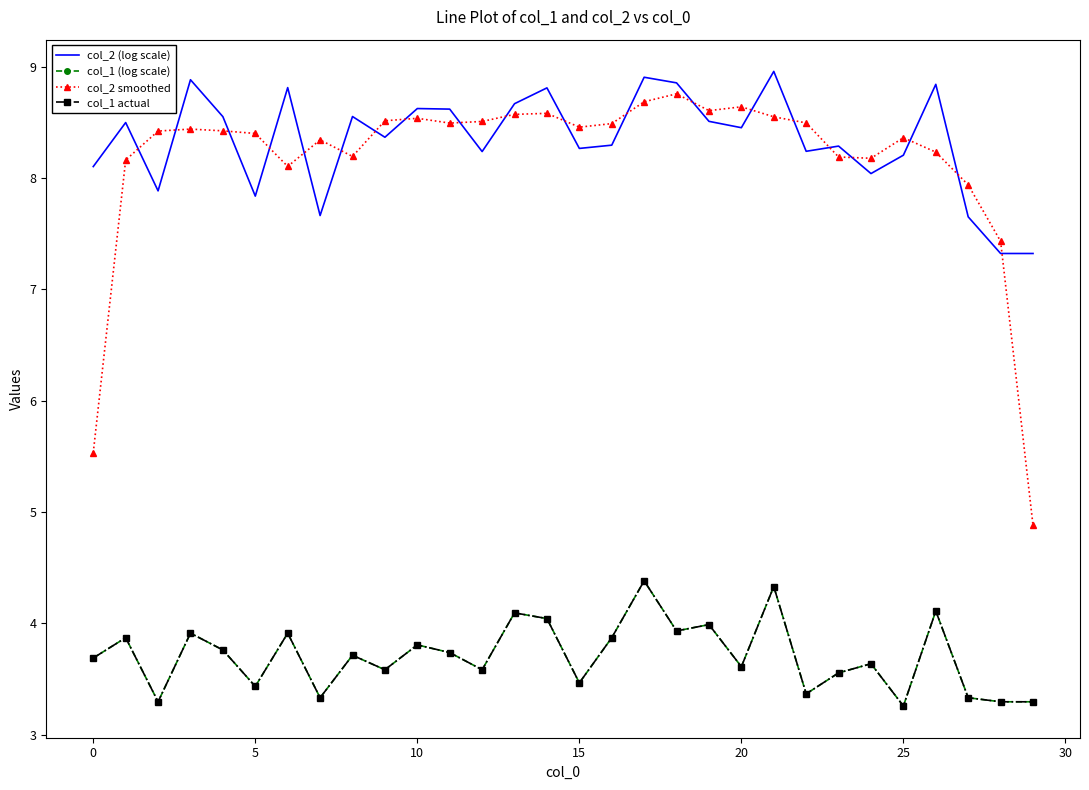

Reading right to left, list all the values displayed in this chart.

col_2 (log scale): 7.3	7.3	7.7	8.8	8.2	8.0	8.3	8.2	9.0	8.5	8.5	8.9	8.9	8.3	8.3	8.8	8.7	8.2	8.6	8.6	8.4	8.6	7.7	8.8	7.8	8.5	8.9	7.9	8.5	8.1
col_1 (log scale): 3.3	3.3	3.3	4.1	3.3	3.6	3.6	3.4	4.3	3.6	4.0	3.9	4.4	3.9	3.5	4.0	4.1	3.6	3.7	3.8	3.6	3.7	3.3	3.9	3.4	3.8	3.9	3.3	3.9	3.7
col_2 smoothed: 4.9	7.4	7.9	8.2	8.4	8.2	8.2	8.5	8.5	8.6	8.6	8.8	8.7	8.5	8.5	8.6	8.6	8.5	8.5	8.5	8.5	8.2	8.3	8.1	8.4	8.4	8.4	8.4	8.2	5.5
col_1 actual: 3.3	3.3	3.3	4.1	3.3	3.6	3.6	3.4	4.3	3.6	4.0	3.9	4.4	3.9	3.5	4.0	4.1	3.6	3.7	3.8	3.6	3.7	3.3	3.9	3.4	3.8	3.9	3.3	3.9	3.7